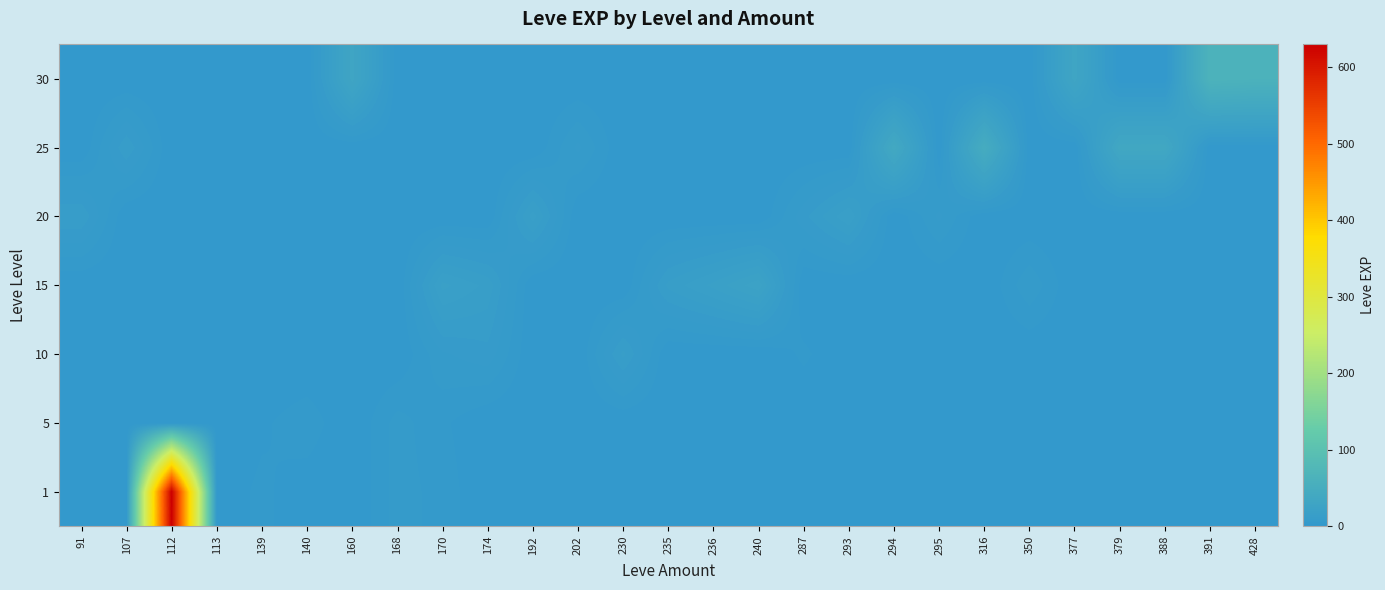

Reading left to right, transcribe all the data shown in this chart.

1: 91=0	107=0	112=630	113=1	139=3	140=1	160=0	168=6	170=4	174=0	192=0	202=0	230=0	235=0	236=0	240=0	287=0	293=0	294=0	295=0	316=0	350=0	377=0	379=0	388=0	391=0	428=0
5: 91=0	107=0	112=0	113=0	139=2	140=4	160=0	168=6	170=3	174=0	192=0	202=0	230=0	235=0	236=0	240=0	287=0	293=0	294=0	295=0	316=0	350=0	377=0	379=0	388=0	391=0	428=0
10: 91=0	107=0	112=0	113=0	139=0	140=0	160=0	168=0	170=7	174=9	192=0	202=0	230=13	235=0	236=0	240=0	287=3	293=0	294=0	295=0	316=0	350=0	377=0	379=0	388=0	391=0	428=0
15: 91=0	107=0	112=0	113=0	139=0	140=0	160=0	168=0	170=18	174=14	192=0	202=0	230=0	235=13	236=18	240=24	287=0	293=0	294=0	295=0	316=0	350=7	377=0	379=0	388=0	391=0	428=0
20: 91=12	107=0	112=0	113=0	139=0	140=0	160=0	168=0	170=0	174=0	192=16	202=0	230=0	235=0	236=0	240=0	287=9	293=17	294=0	295=8	316=0	350=0	377=0	379=0	388=0	391=0	428=0
25: 91=0	107=12	112=0	113=0	139=0	140=0	160=0	168=0	170=0	174=0	192=0	202=8	230=0	235=0	236=0	240=0	287=0	293=0	294=39	295=0	316=47	350=0	377=0	379=36	388=36	391=0	428=0
30: 91=0	107=0	112=0	113=0	139=0	140=0	160=31	168=0	170=0	174=0	192=0	202=0	230=0	235=0	236=0	240=0	287=0	293=0	294=0	295=0	316=0	350=0	377=31	379=0	388=0	391=64	428=62